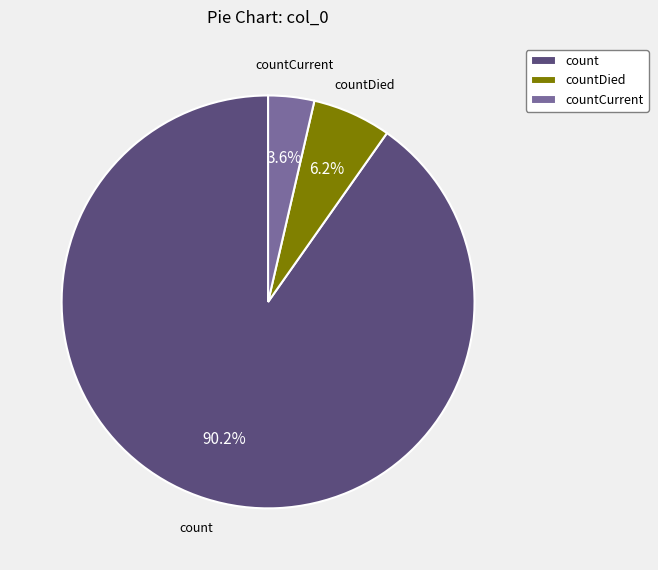

To the nearest percent, what is the average slice percentage?

33%